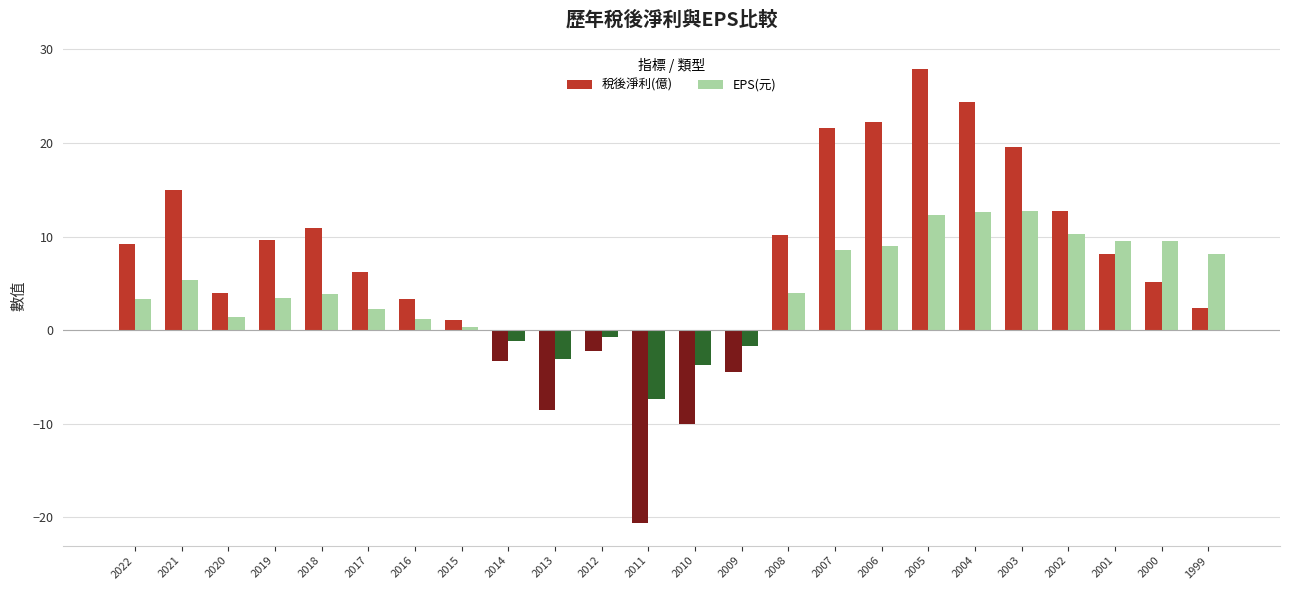

The 稅後淨利(億) series shows -4.6 at 2013. True or false?

False